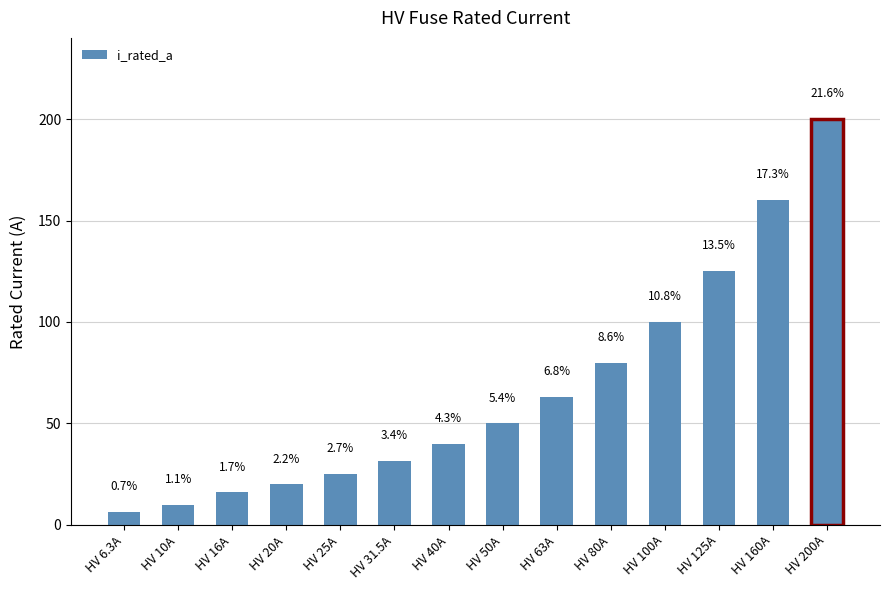

Which has a higher value, HV 6.3A or HV 200A?

HV 200A